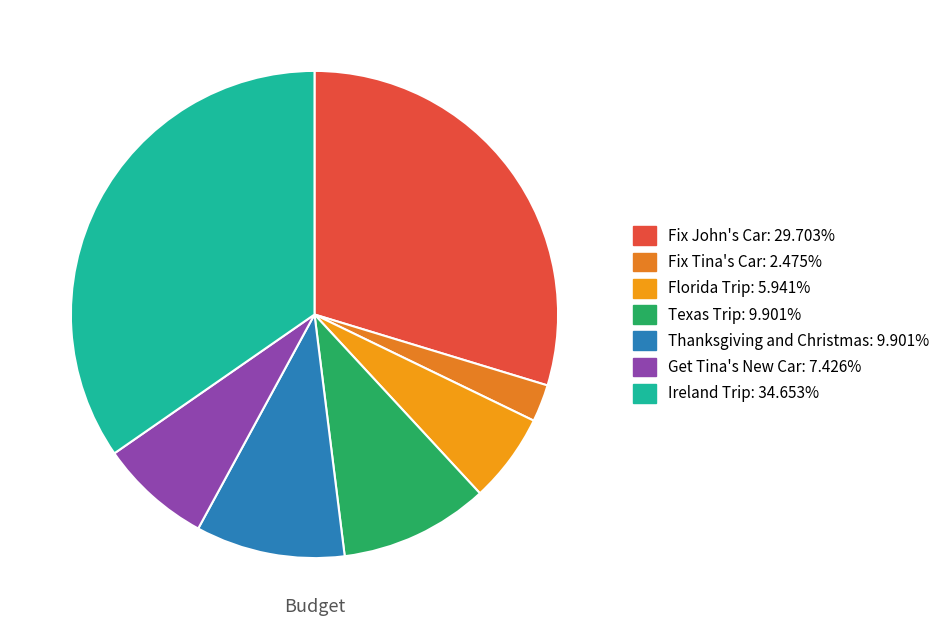

Rank the categories by value from highest to lowest.

Ireland Trip, Fix John's Car, Texas Trip, Thanksgiving and Christmas, Get Tina's New Car, Florida Trip, Fix Tina's Car